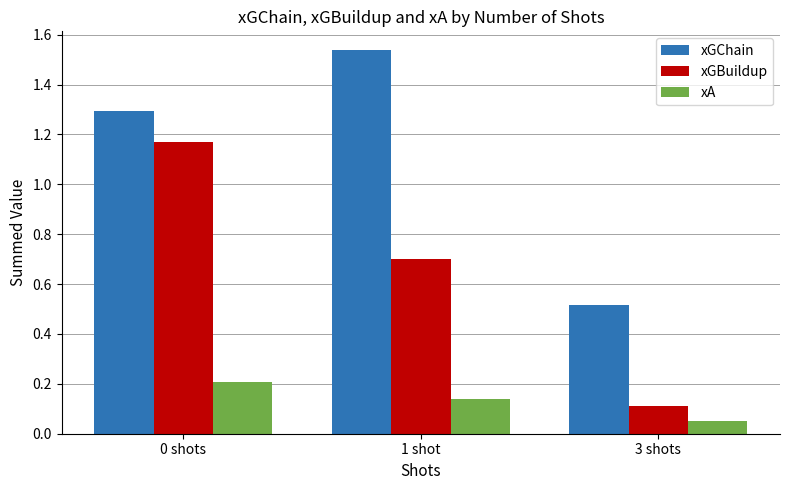

Is the value of xGChain at 3 shots greater than the value of xGBuildup at 1 shot?

No